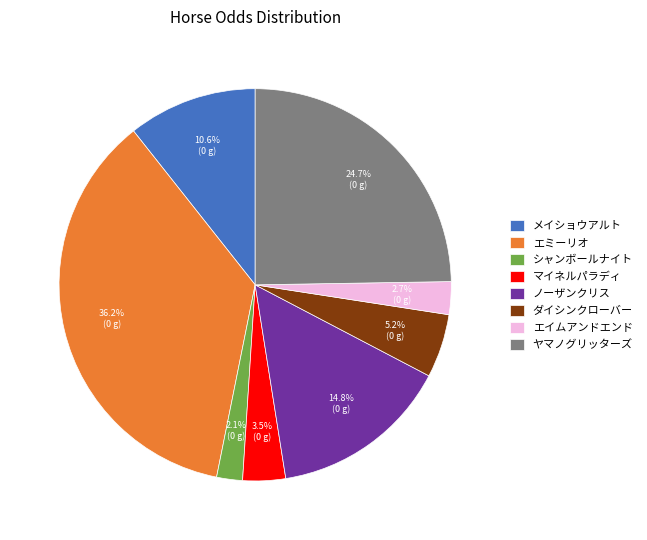

How many segments does this pie chart have?

8